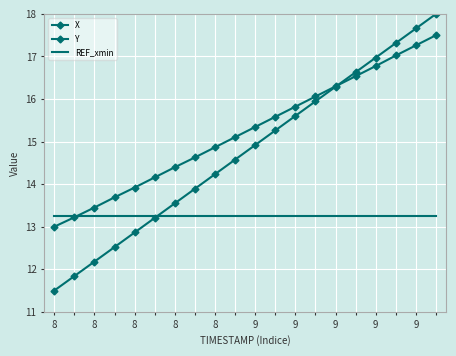

What is the value of the Y point at the 18th from the left?

17.0